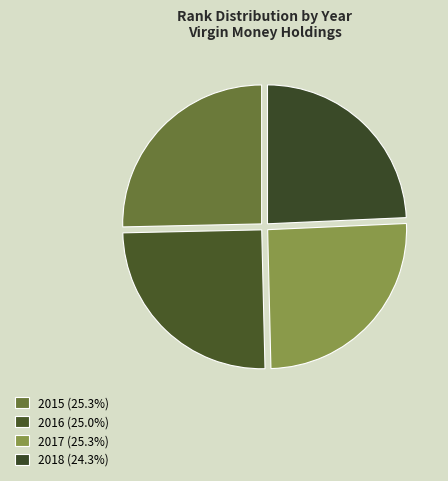

Is it true that 2015 is 25% of the pie?

True